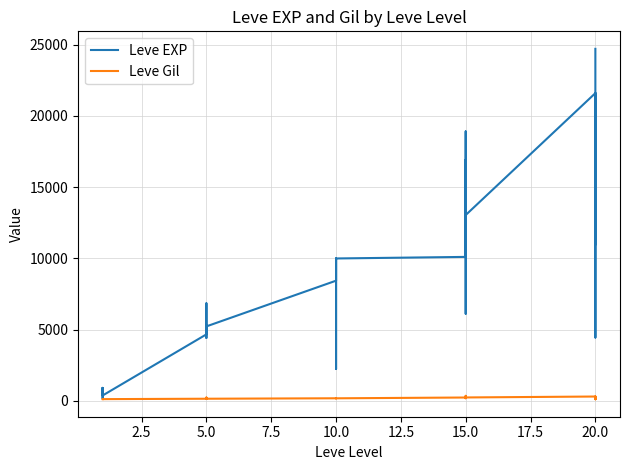

How many values in the Leve Gil series exceed 170?

13